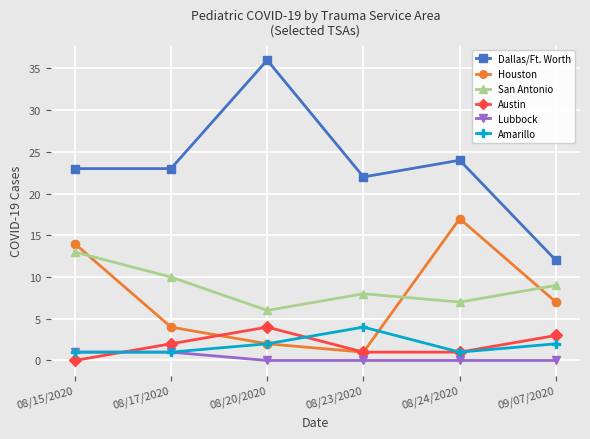

How many values in the Amarillo series are below 2?

3